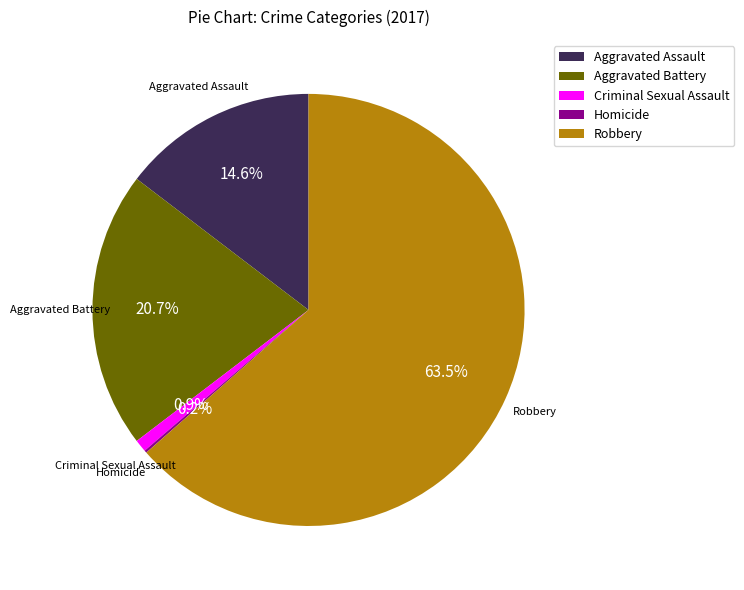

Is Robbery the majority of the pie?

Yes